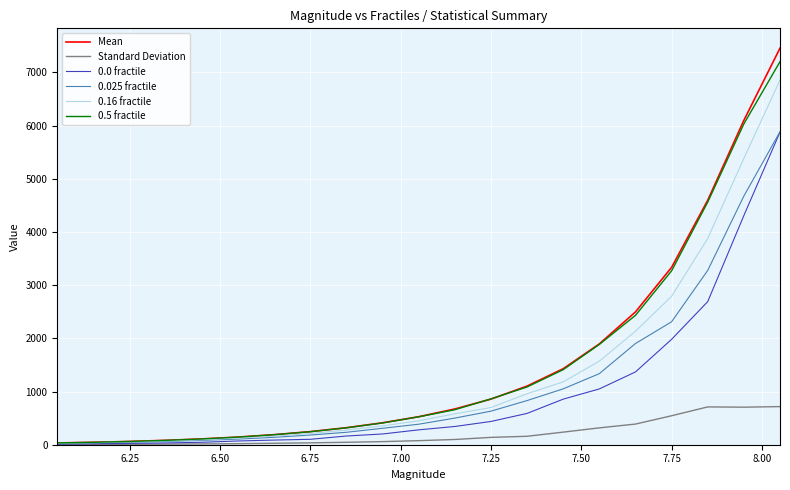

What is the greatest value displayed?

7454.9